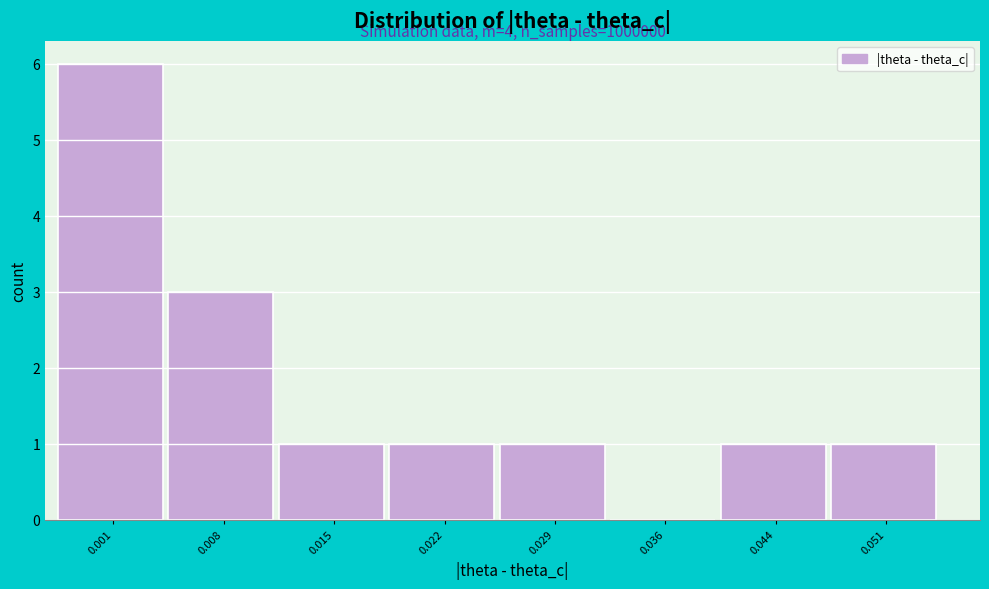

Reading left to right, list all the values displayed in this chart.

0.001=6	0.008=3	0.015=1	0.022=1	0.029=1	0.036=0	0.044=1	0.051=1